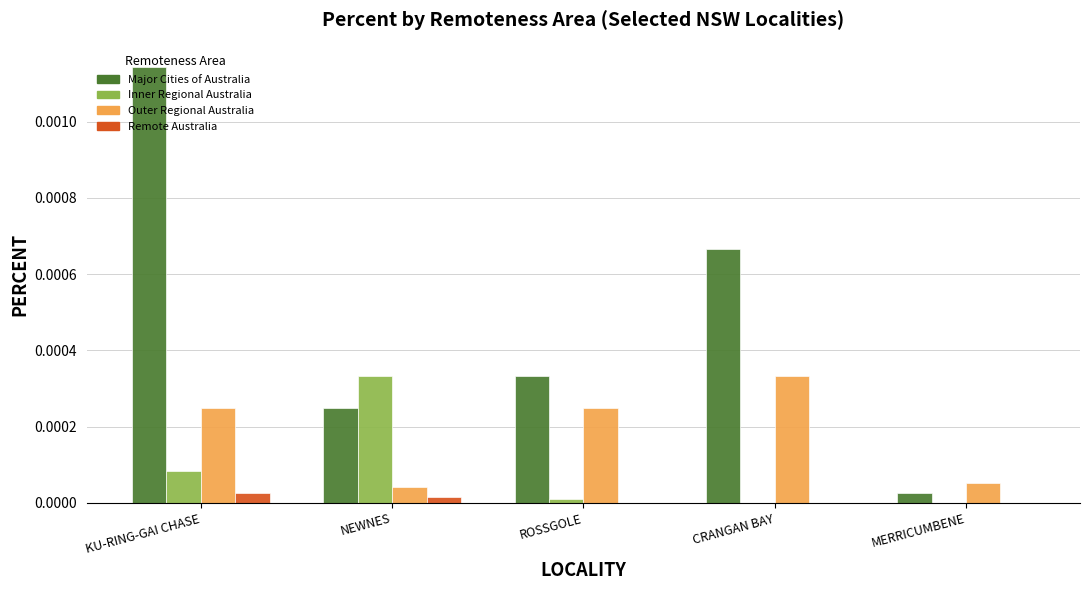

Is it true that Outer Regional Australia equals 0.0 at MERRICUMBENE?

True